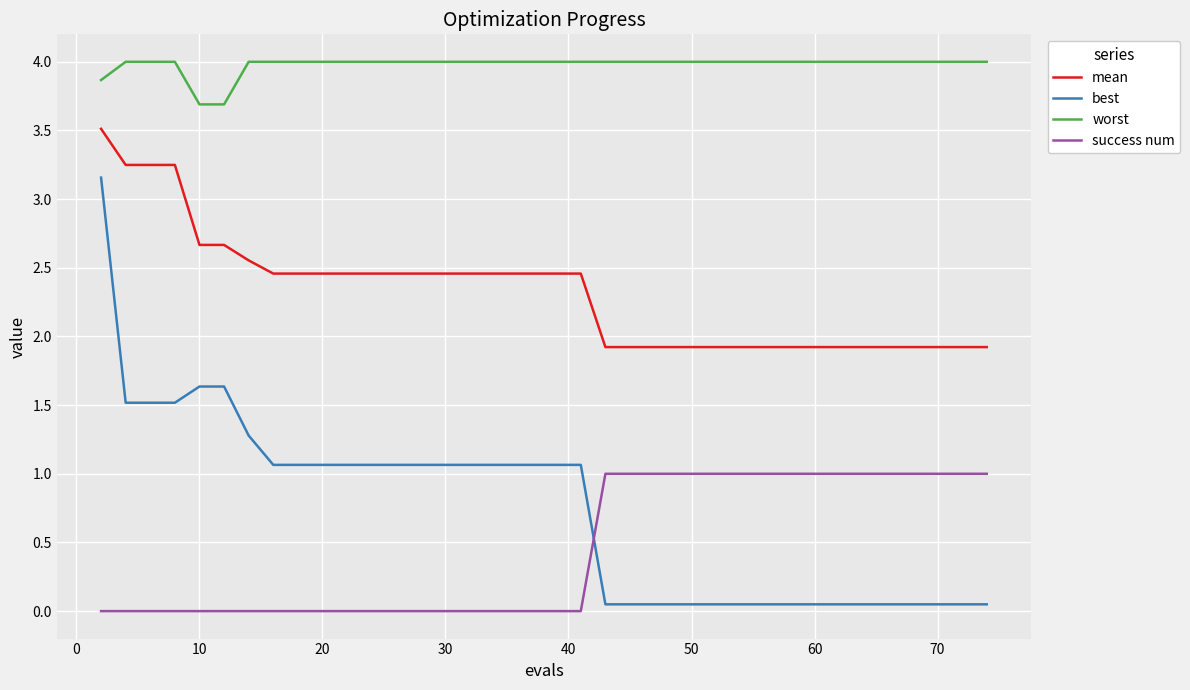

List the series in order of their peak value, lowest first.

success num, best, mean, worst